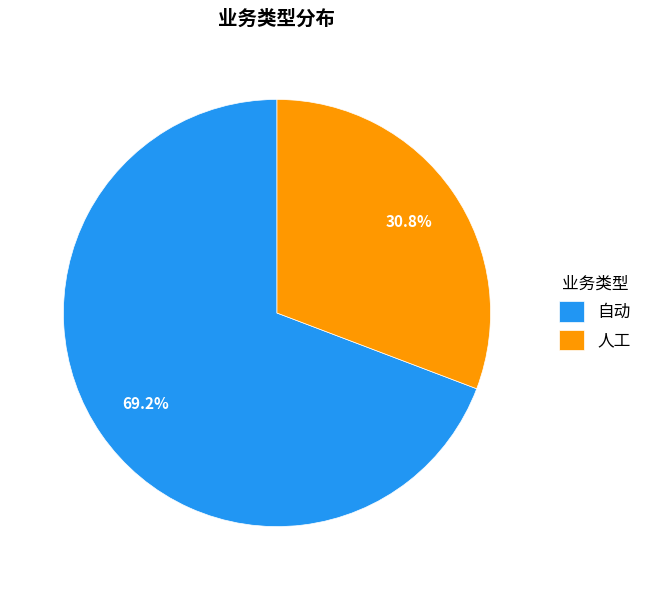

How many slices are in this pie chart?

2